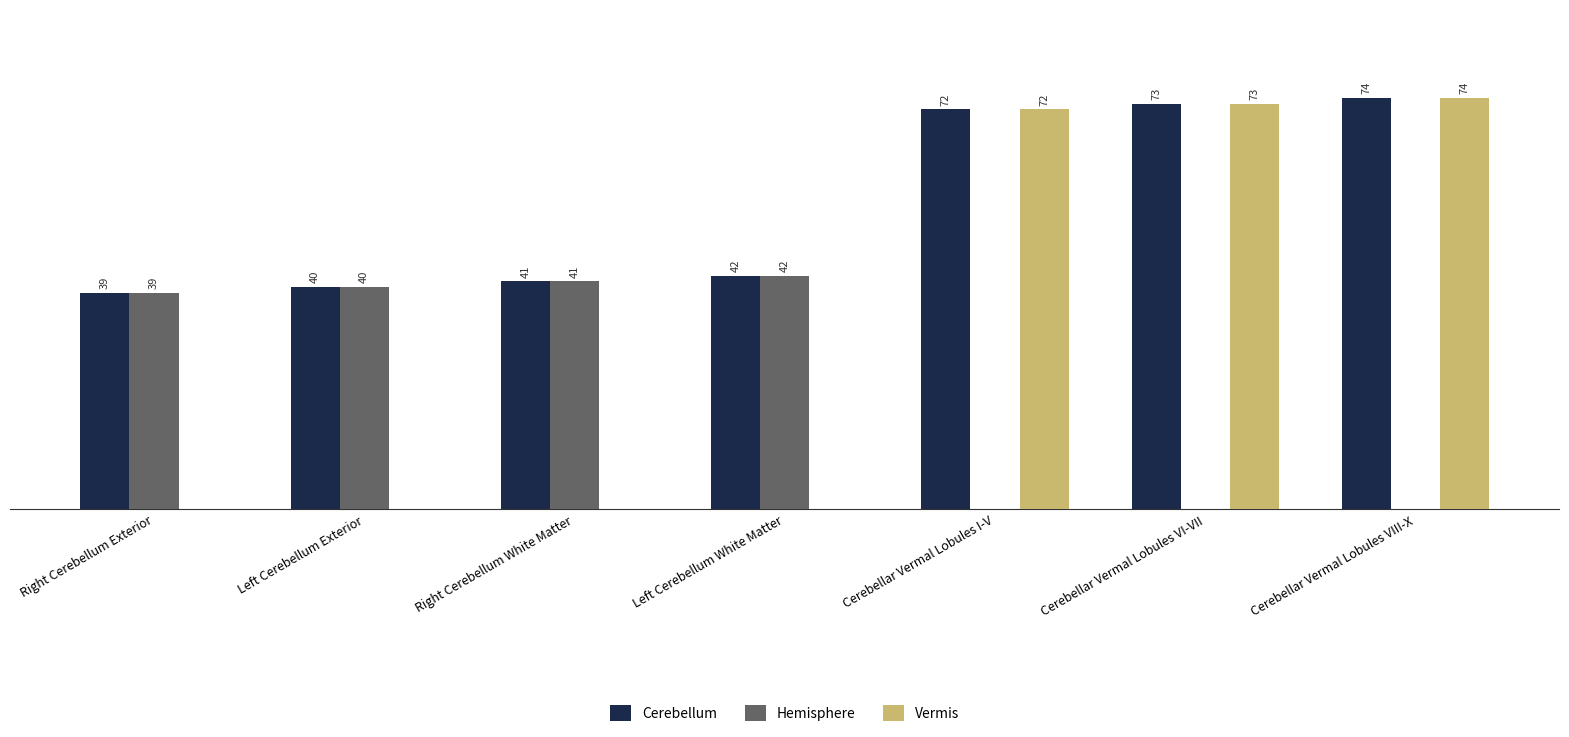

Which label corresponds to the largest value in the chart?

Cerebellar Vermal Lobules VIII-X